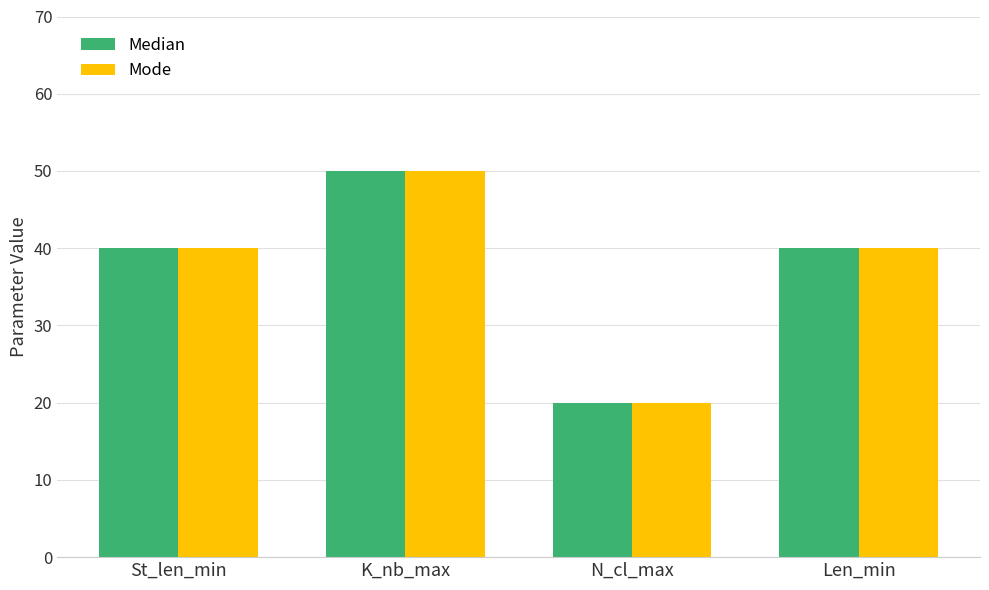

The value of Median at St_len_min is 11. True or false?

False